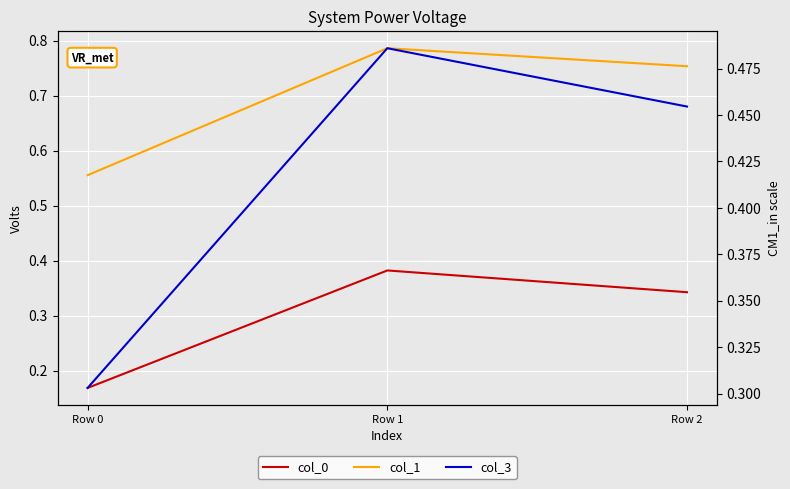

At how many categories does at least one series exceed 0?

3